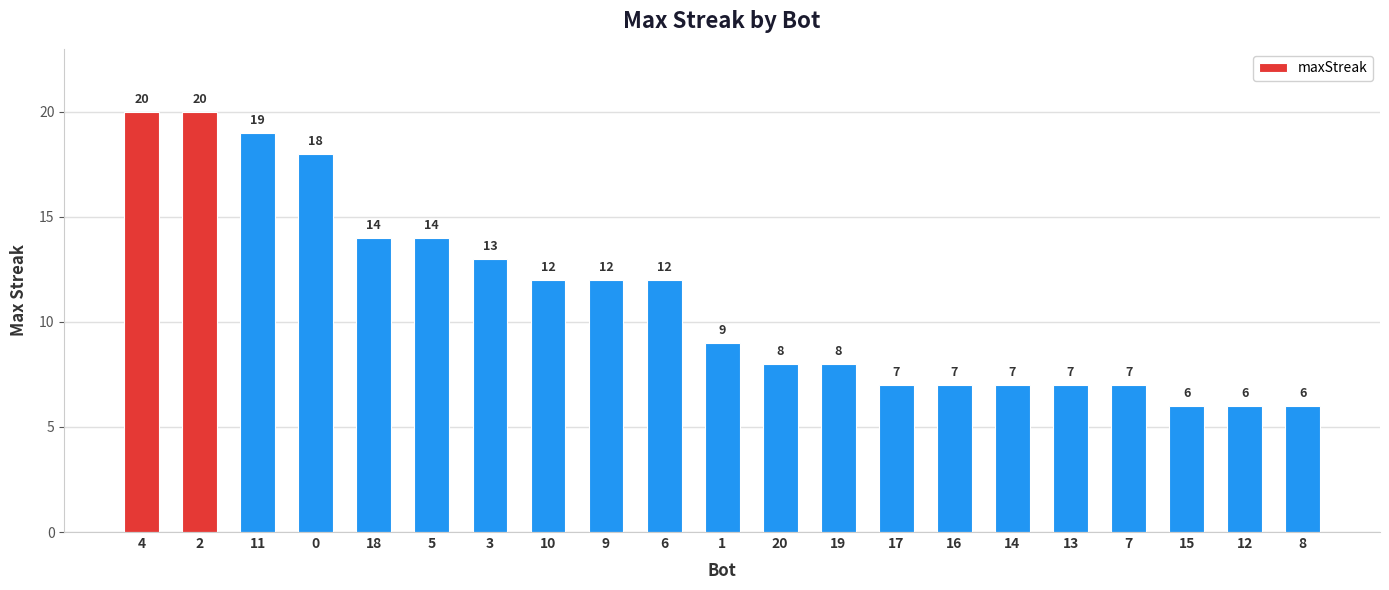

The chart shows a value of 7 at 14. True or false?

True